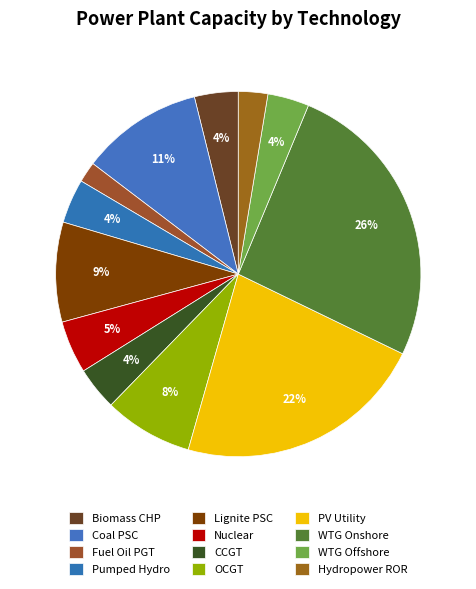

Count the number of slices in the pie.

12